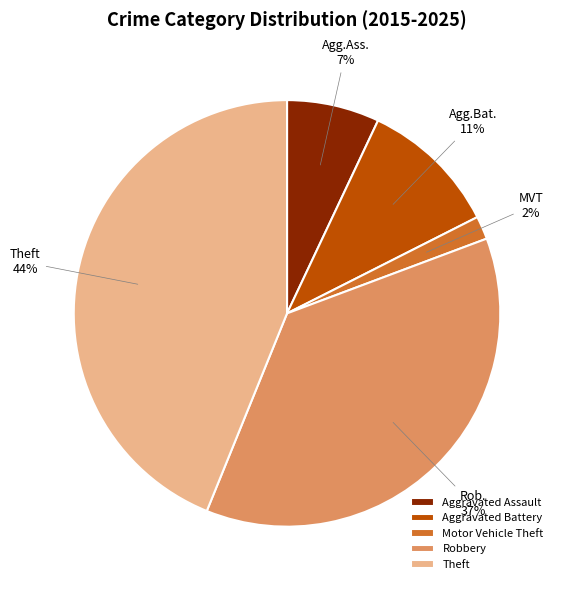

Combined, do Theft and Robbery account for over 50%?

Yes